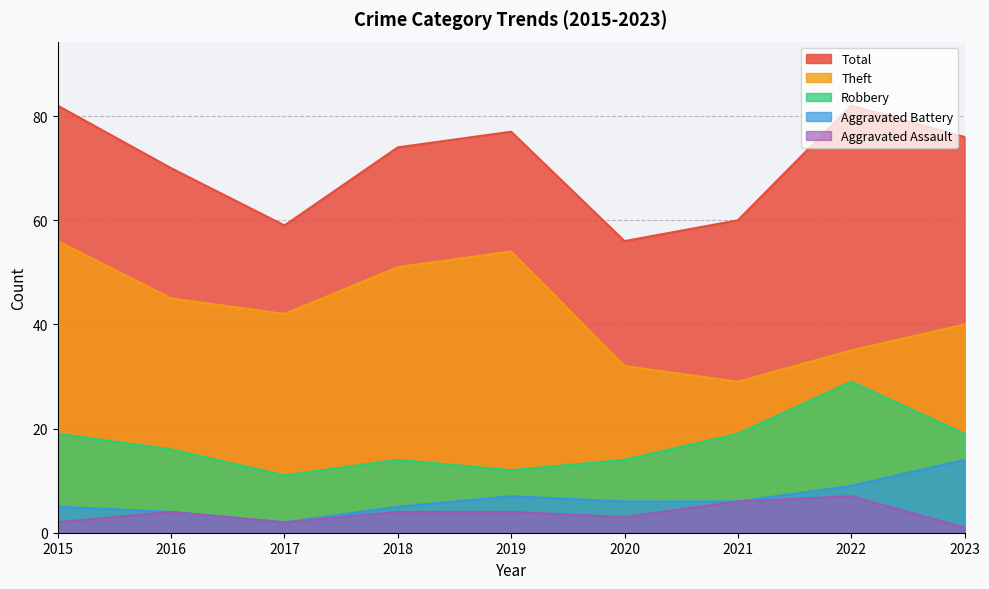

True or false: Aggravated Battery and Robbery intersect in this chart.

False